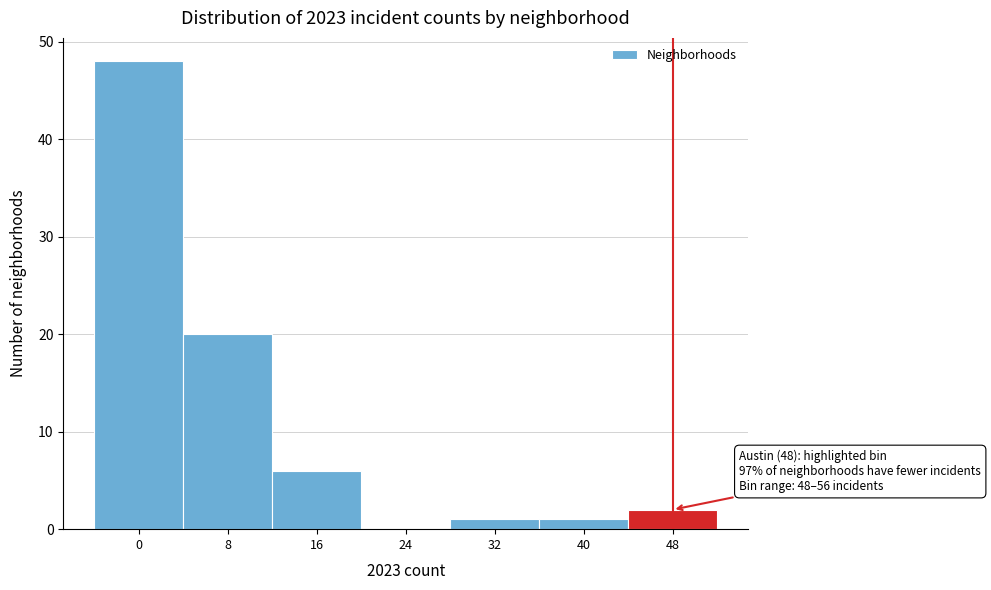

Reading left to right, extract all data points from this chart.

0=48	8=20	16=6	24=0	32=1	40=1	48=2